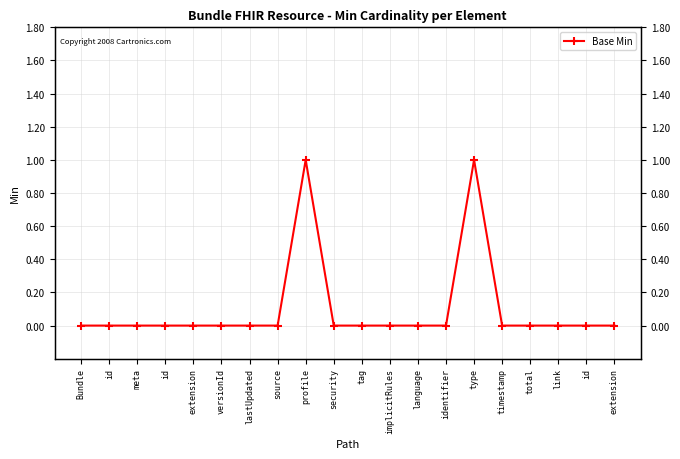

Which has a higher value, source or language?

source